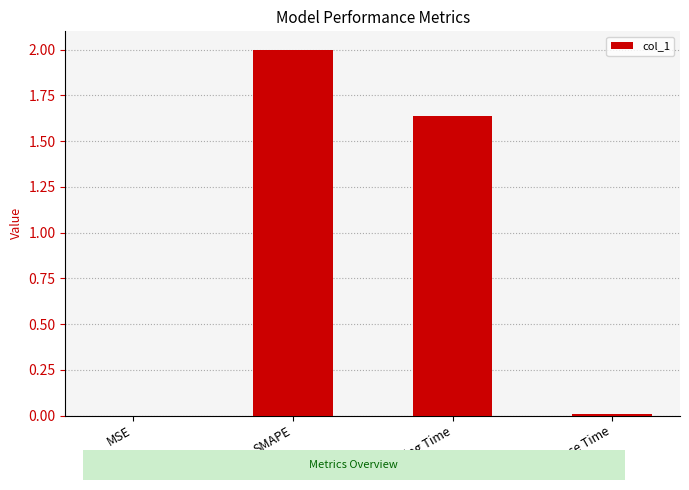

True or false: the data shows 3.3 at SMAPE.

False